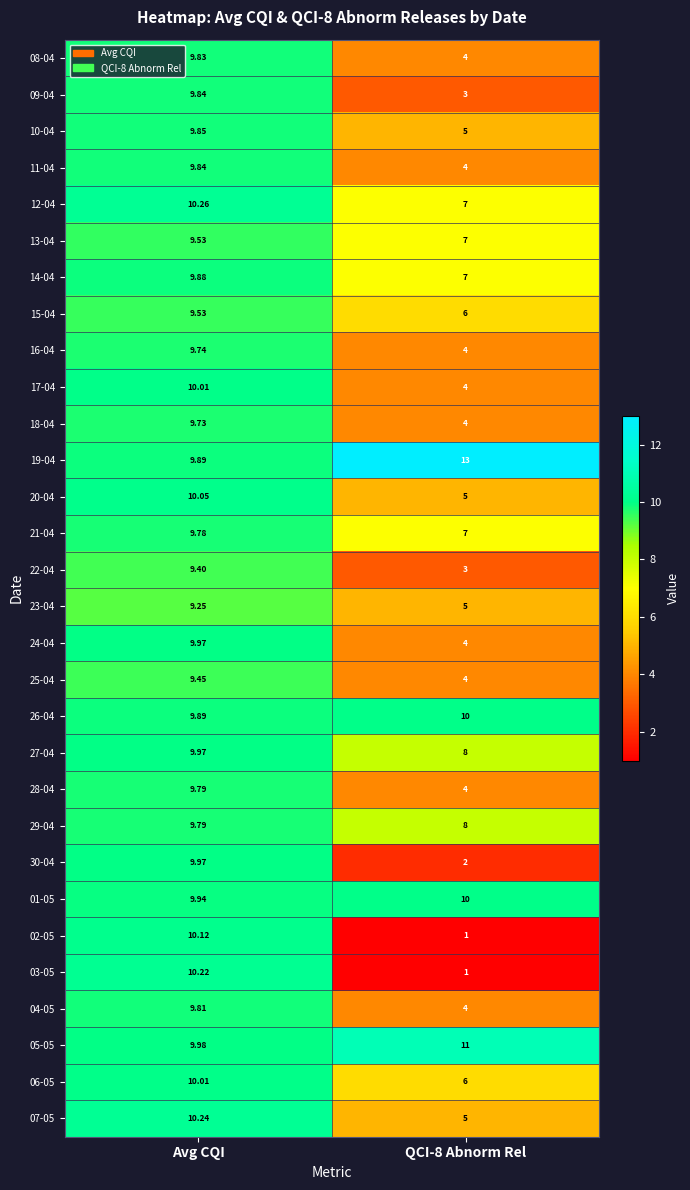

Where does the 16-04 series first go above 9?

Avg CQI